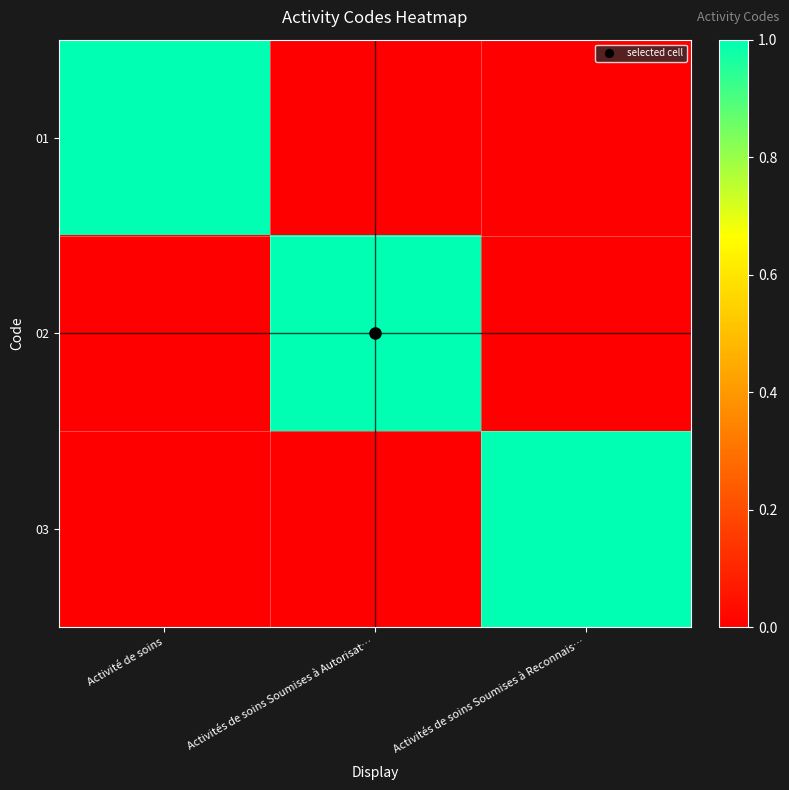

Rank the series by their maximum value, from lowest to highest.

01, 02, 03